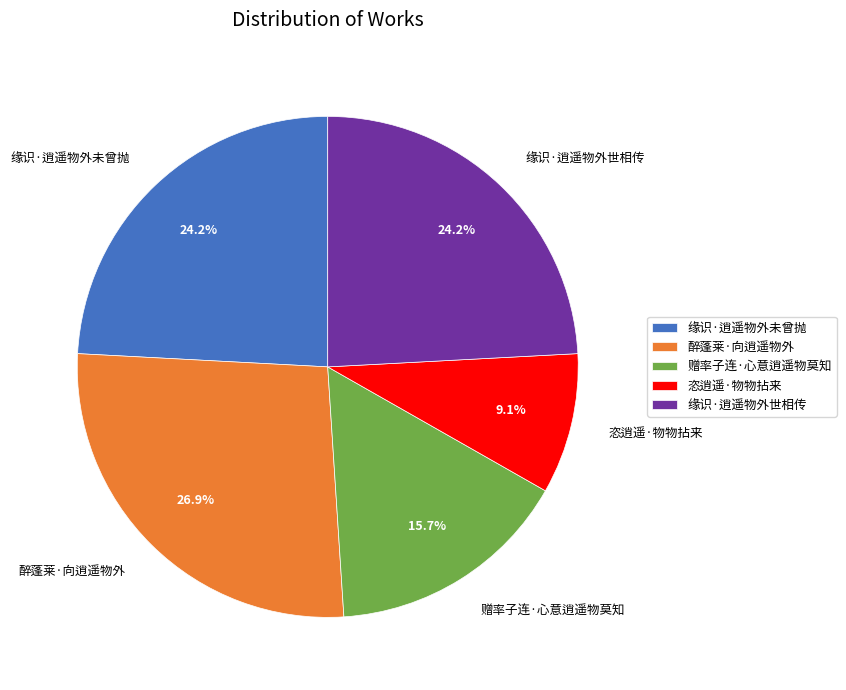

How many segments does this pie chart have?

5